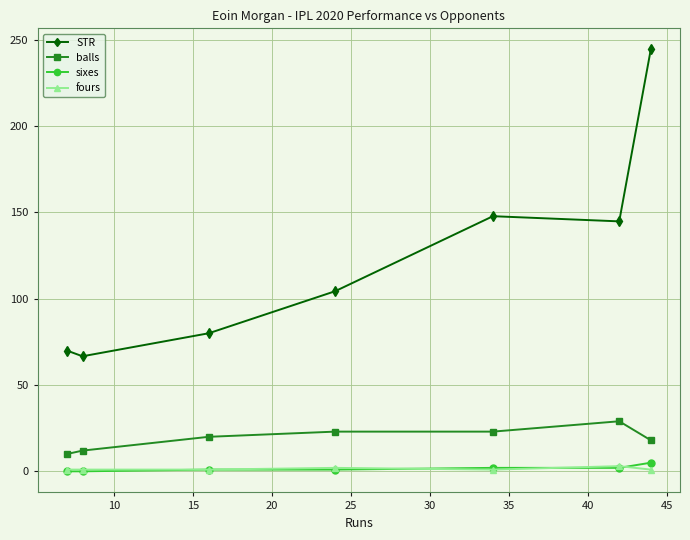

What is the maximum value shown in the chart?

244.4